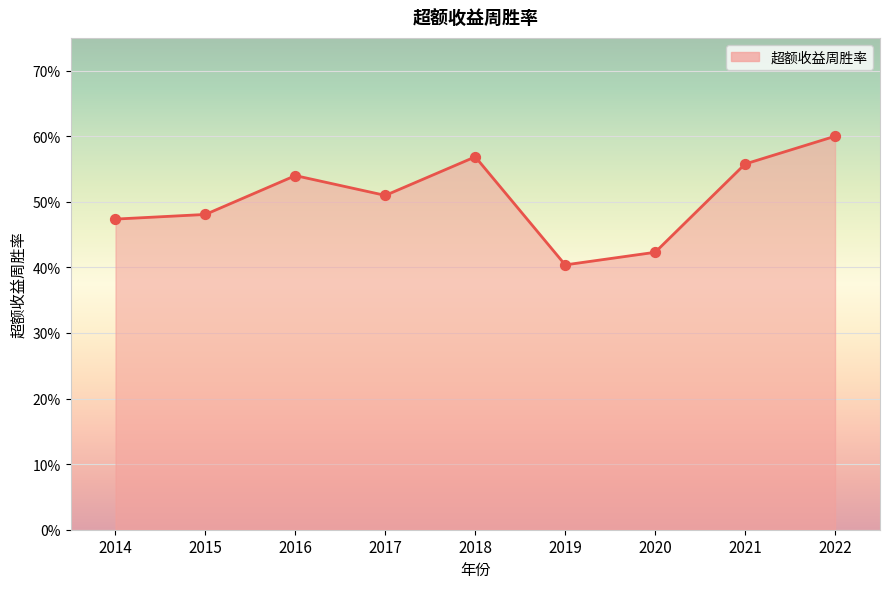

Between 2019 and 2018, which is larger?

2018